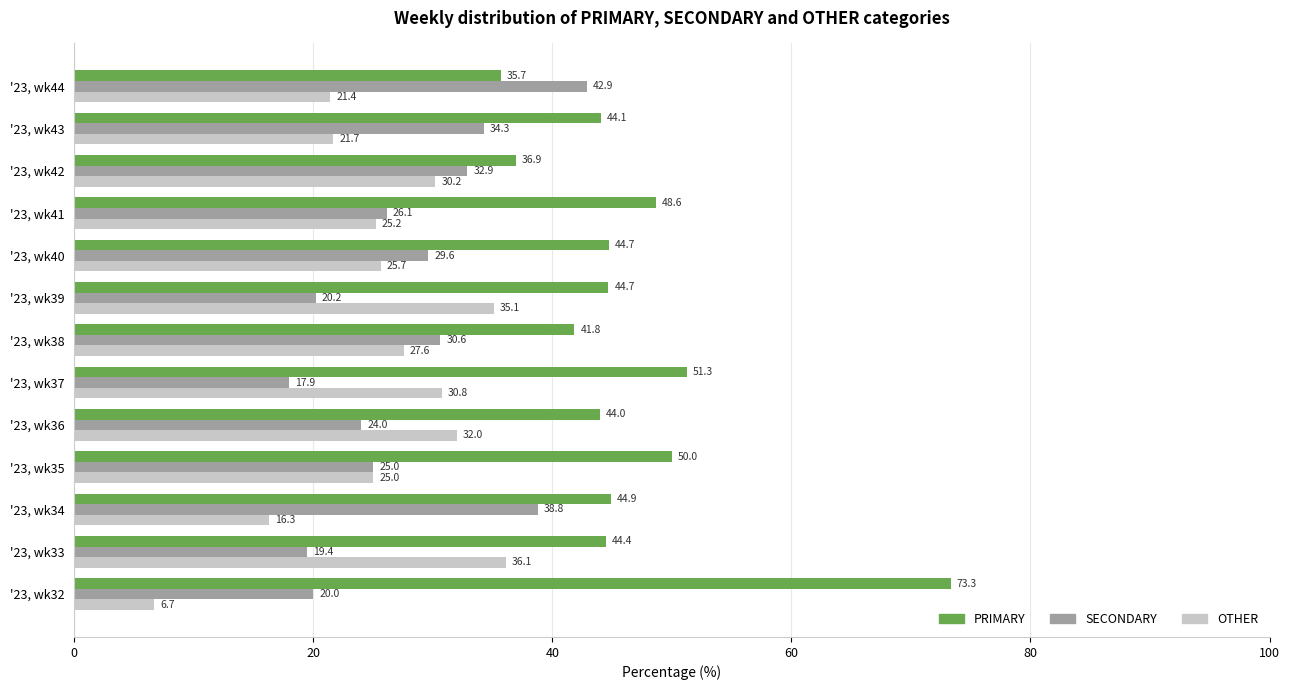

At how many categories does at least one series exceed 24?

13